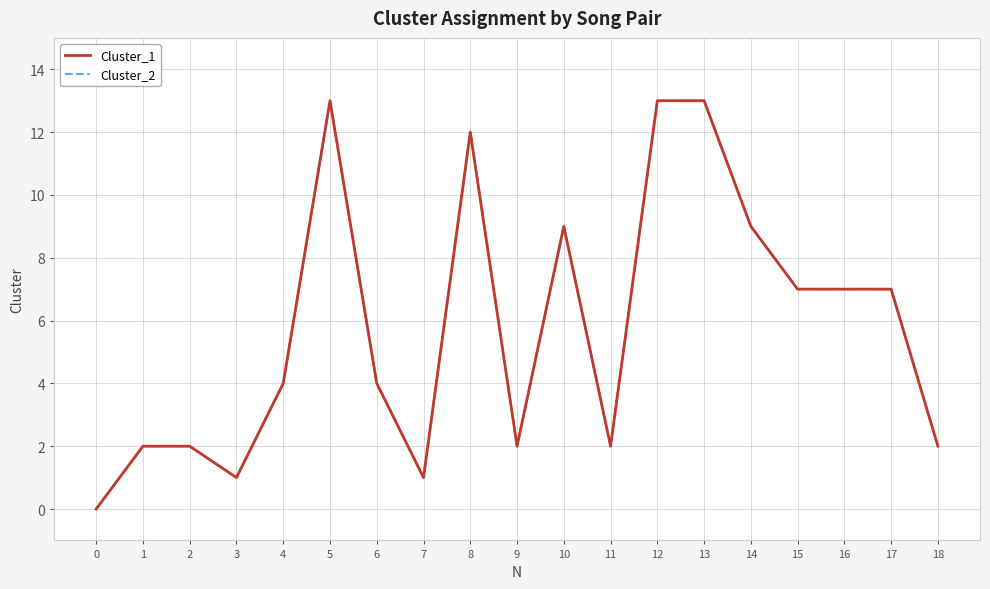

True or false: Cluster_2 has more than 1 interior local peaks.

True